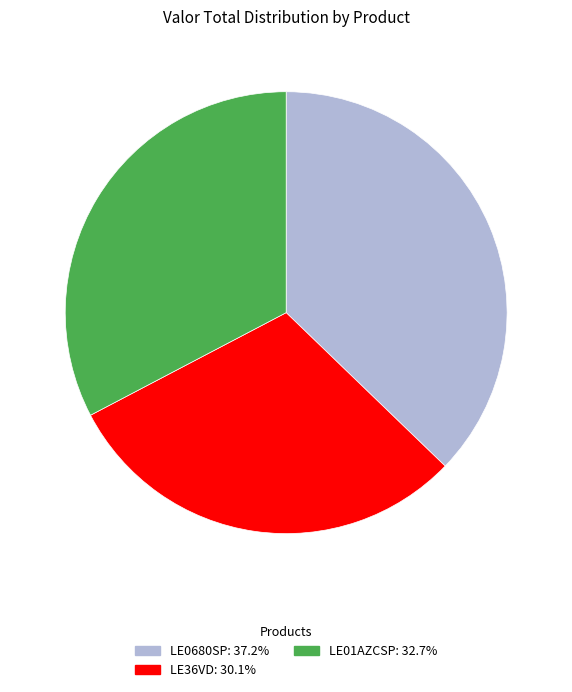

Which slice is the smallest?

LE36VD